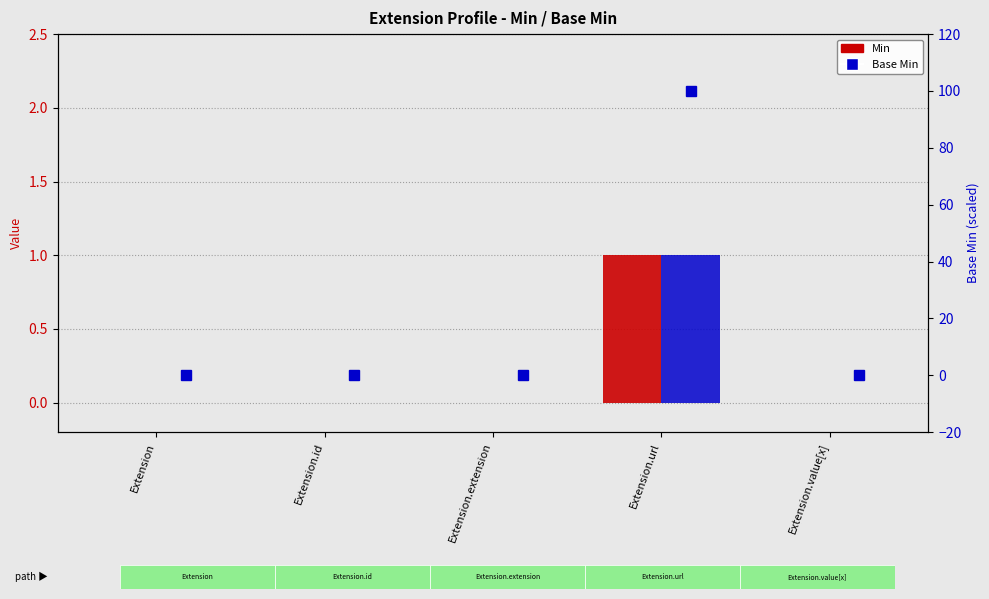

What position from the right is Extension?

5